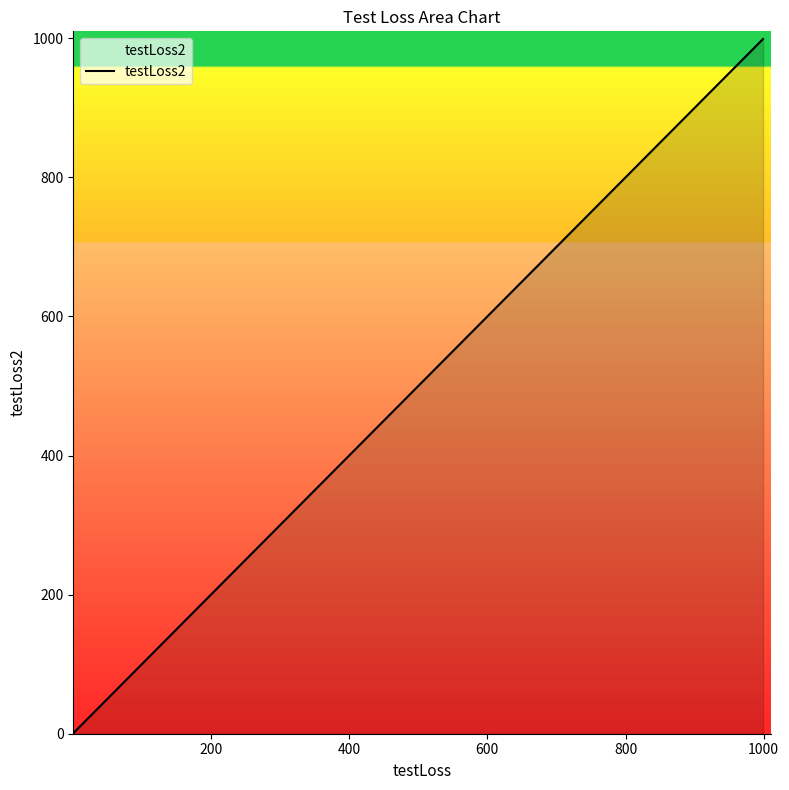

What is the sum of all values?

3996.9